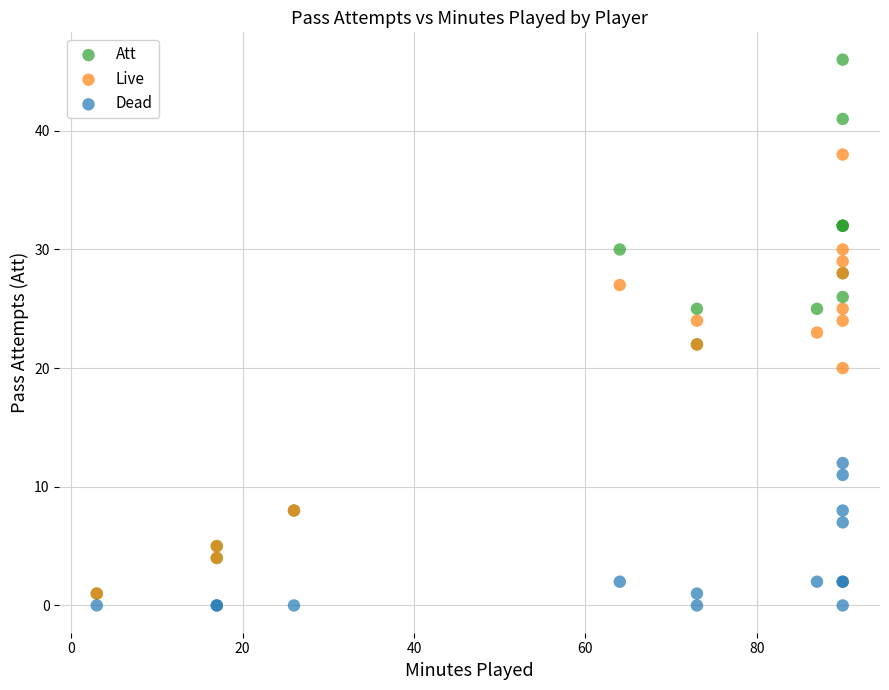

What are all the series names shown in the legend?

Att, Live, Dead